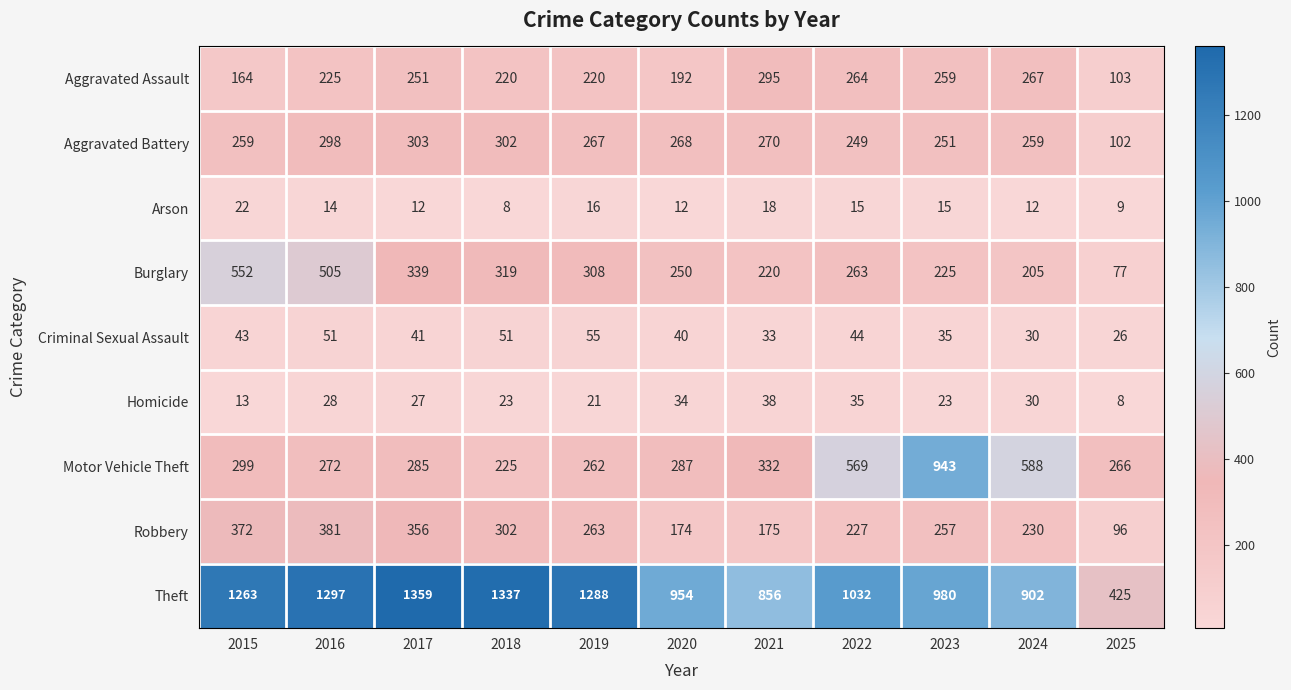

List the series in order of their peak value, lowest first.

Arson, Homicide, Criminal Sexual Assault, Aggravated Assault, Aggravated Battery, Robbery, Burglary, Motor Vehicle Theft, Theft